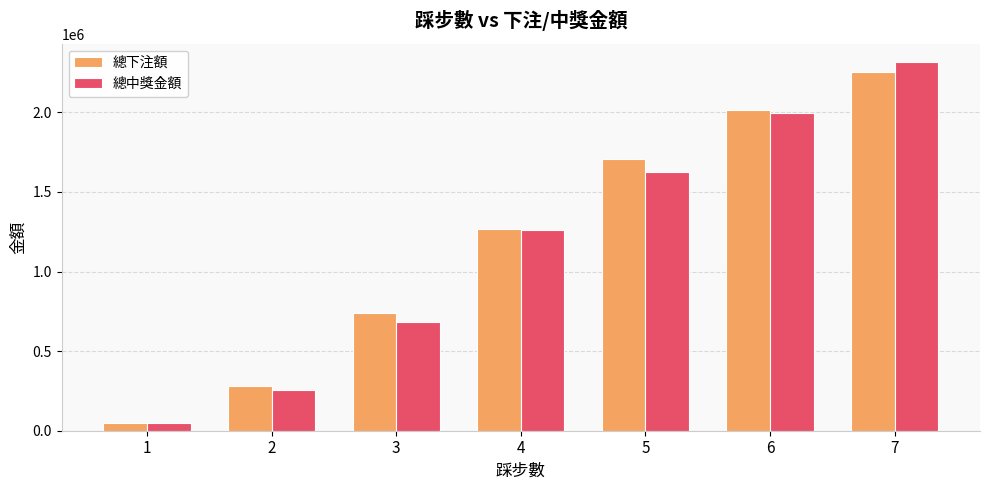

What value does the 總下注額 series have at 1?

50920.0